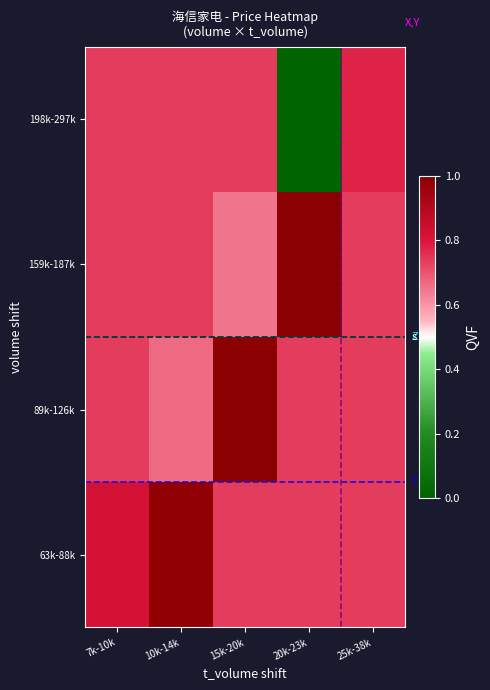

List the series in order of their peak value, highest first.

89k-126k, 159k-187k, 63k-88k, 198k-297k